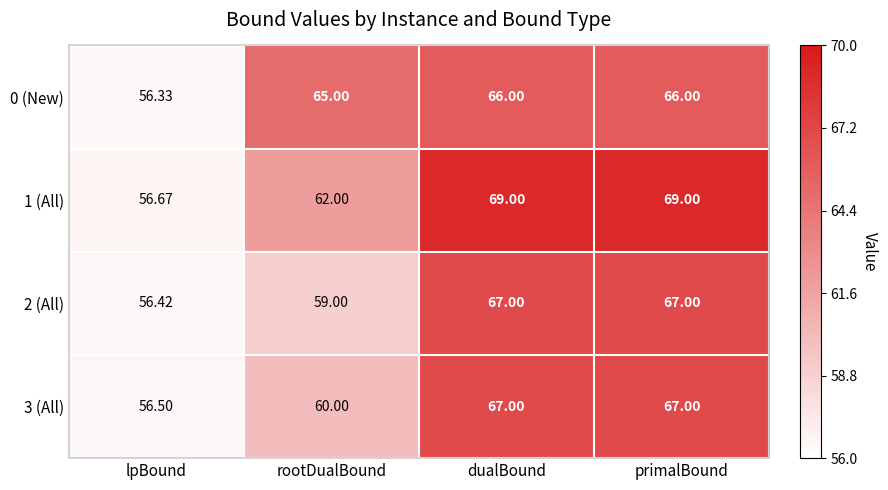

Count the number of data series in this chart.

4